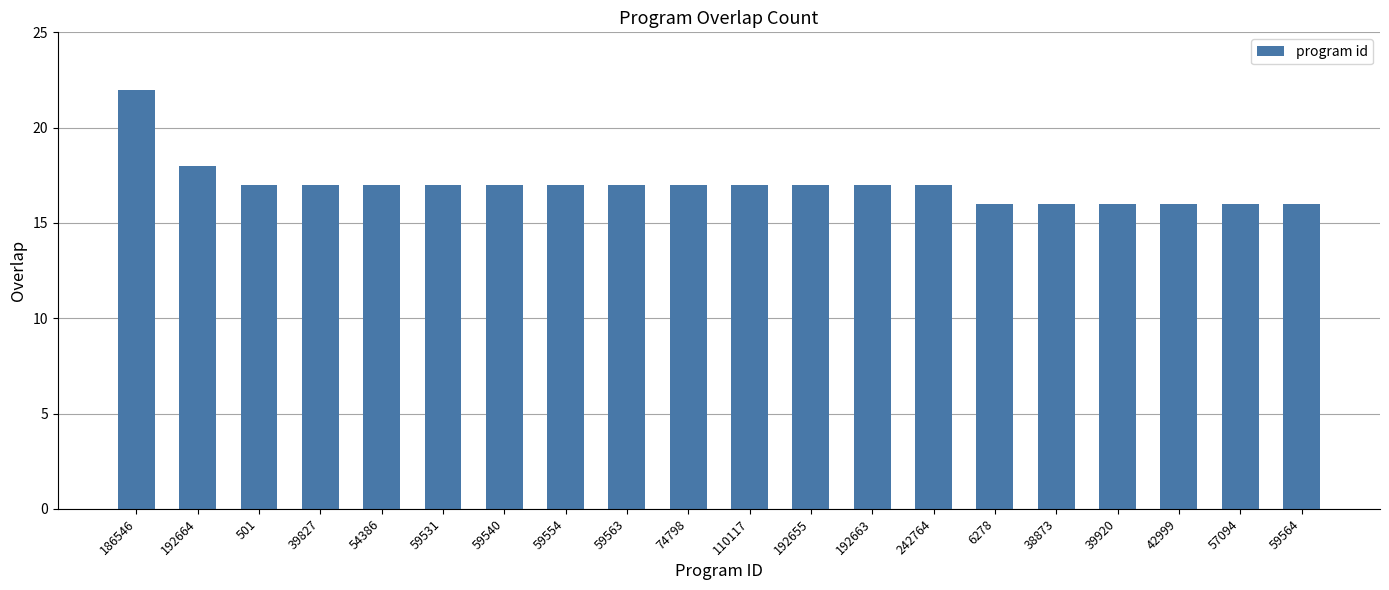

Approximately how many times larger is the value at 186546 compared to 39827?

1.3